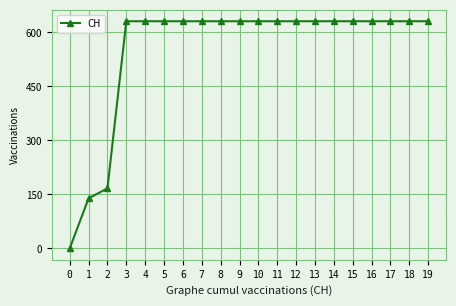

Does the chart have visible grid lines?

Yes